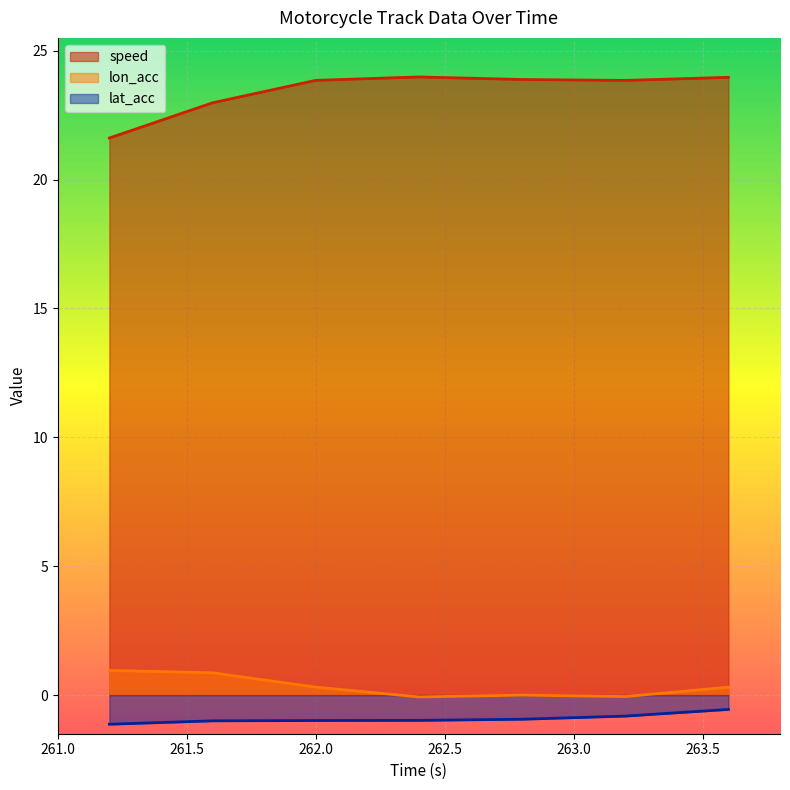

Where does the lon_acc series first go above 0?

261.2